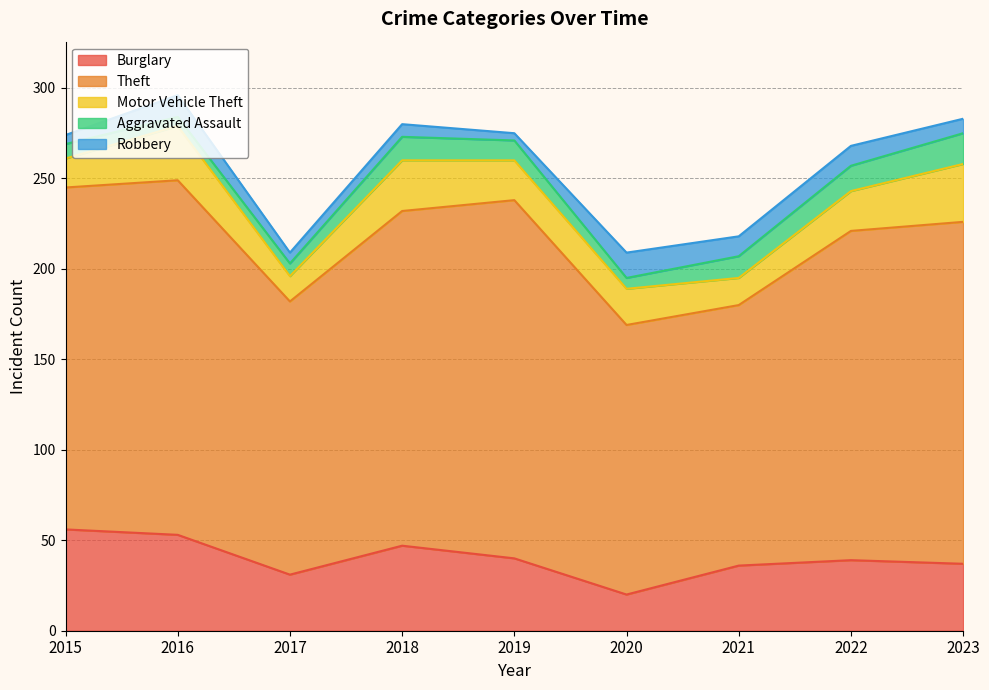

In Burglary, how many points are lower than both neighbors (excluding endpoints)?

2